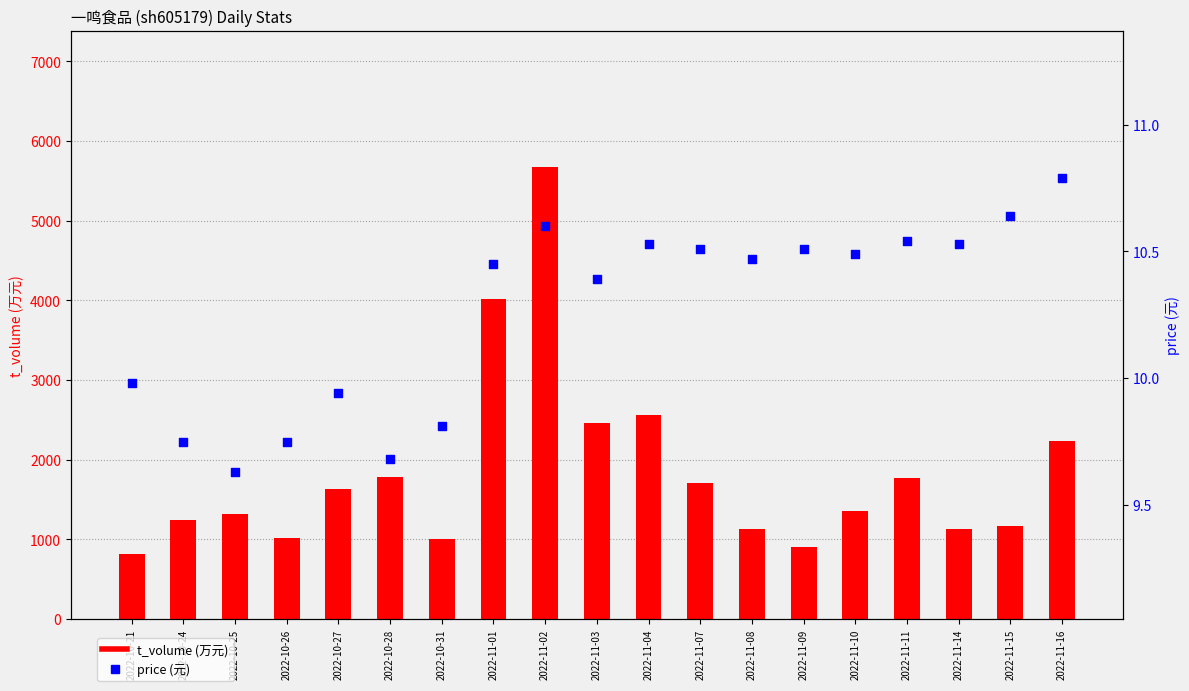

At which category is the sum across all series the highest?

2022-11-02